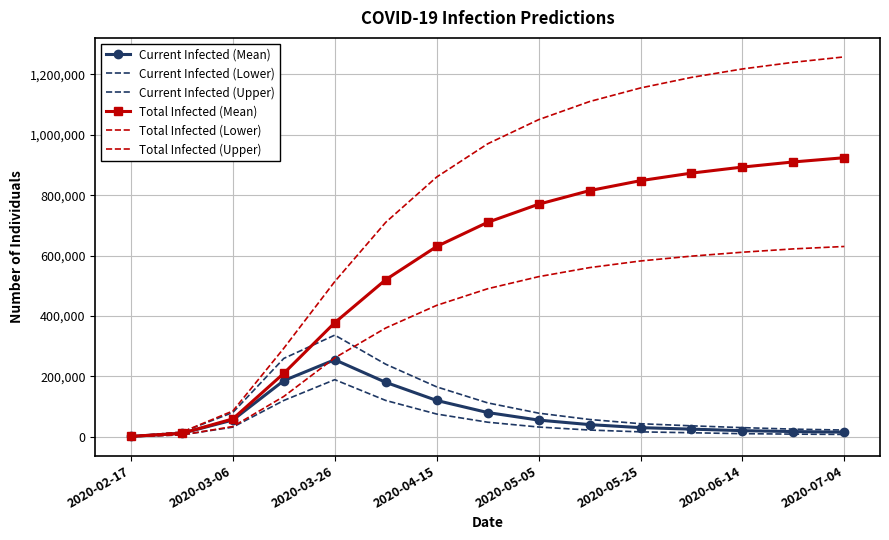

How many values in the Current Infected (Upper) series are below 57000?

7